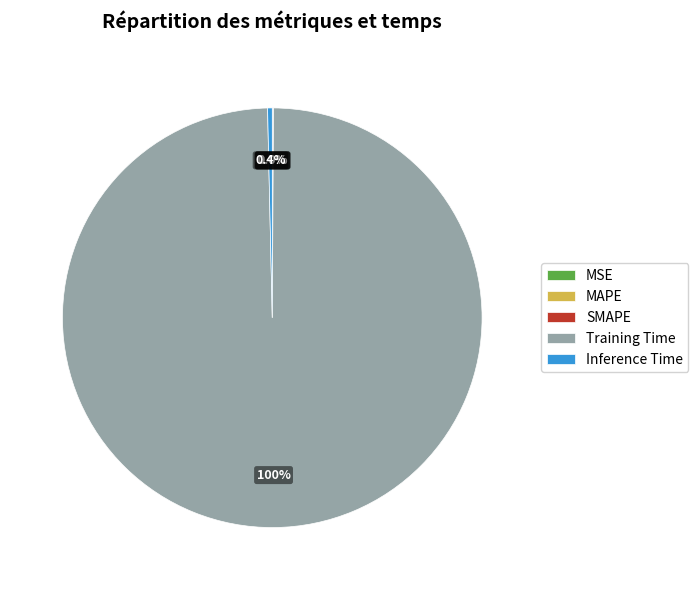

Does Training Time represent more than half of the total?

Yes